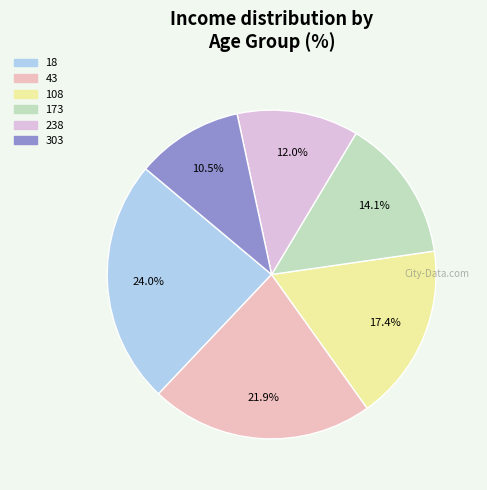

Is it true that 238 is 22% of the pie?

False